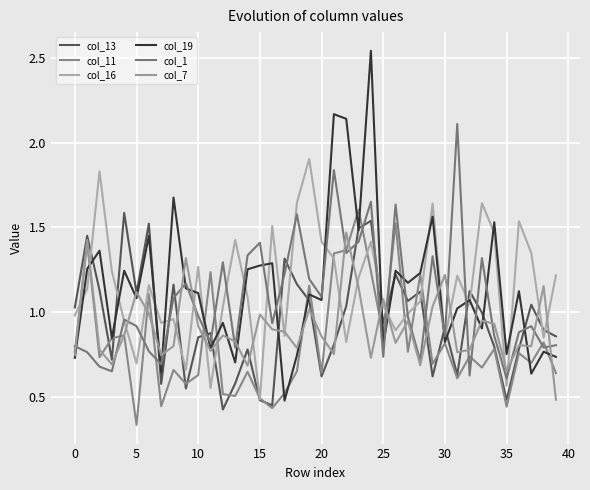

True or false: col_13 and col_7 intersect in this chart.

True